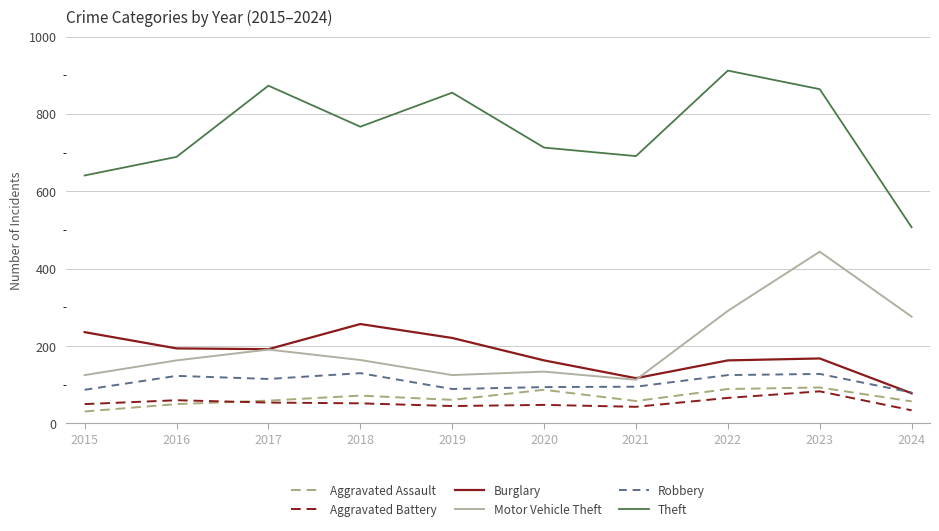

True or false: Theft and Aggravated Battery cross at least once.

False